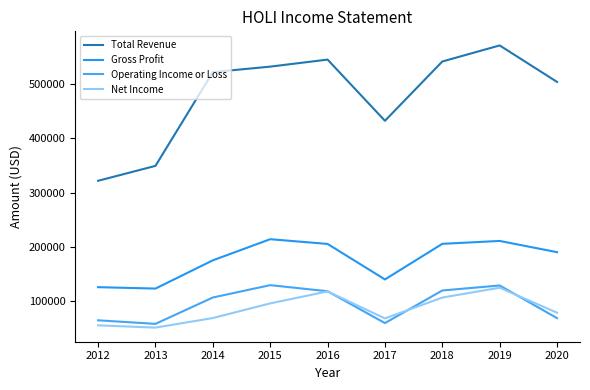

What is the difference between the maximum and minimum values in the Operating Income or Loss series?

71100